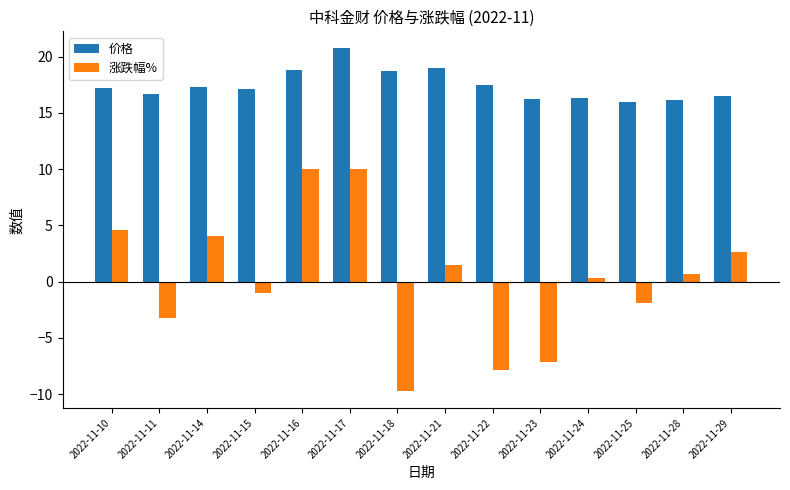

At which label does 价格 first exceed 17?

2022-11-10